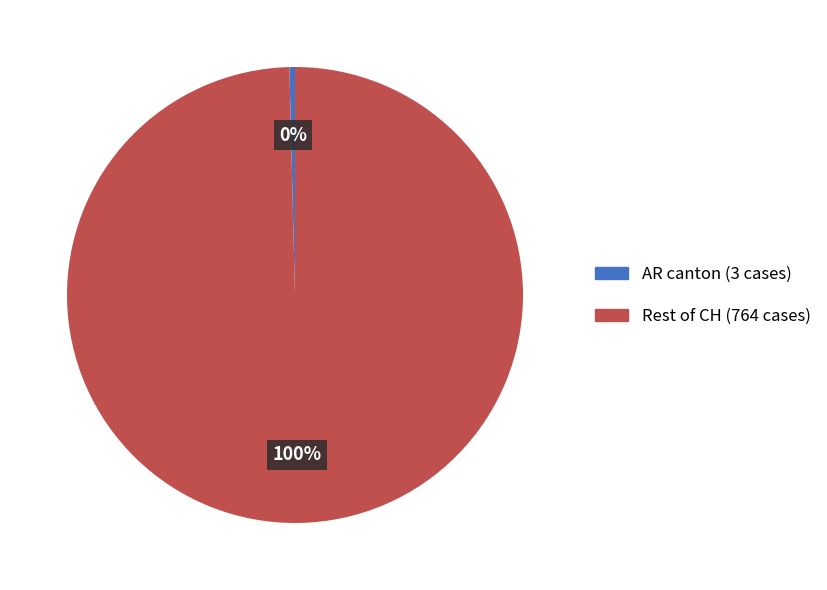

Is there a majority slice in this chart?

Yes